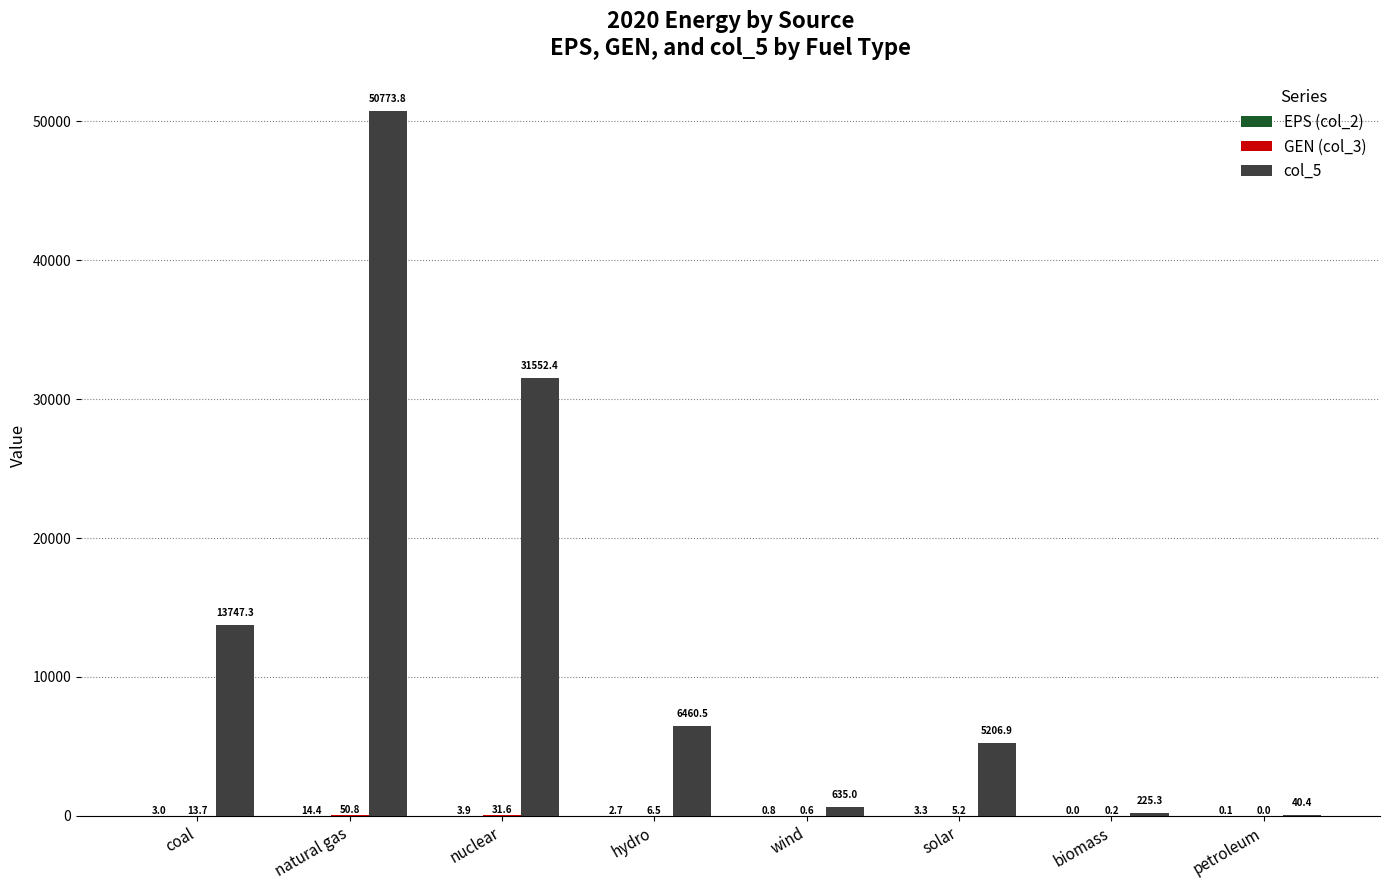

Which series has the largest total across all categories?

col_5